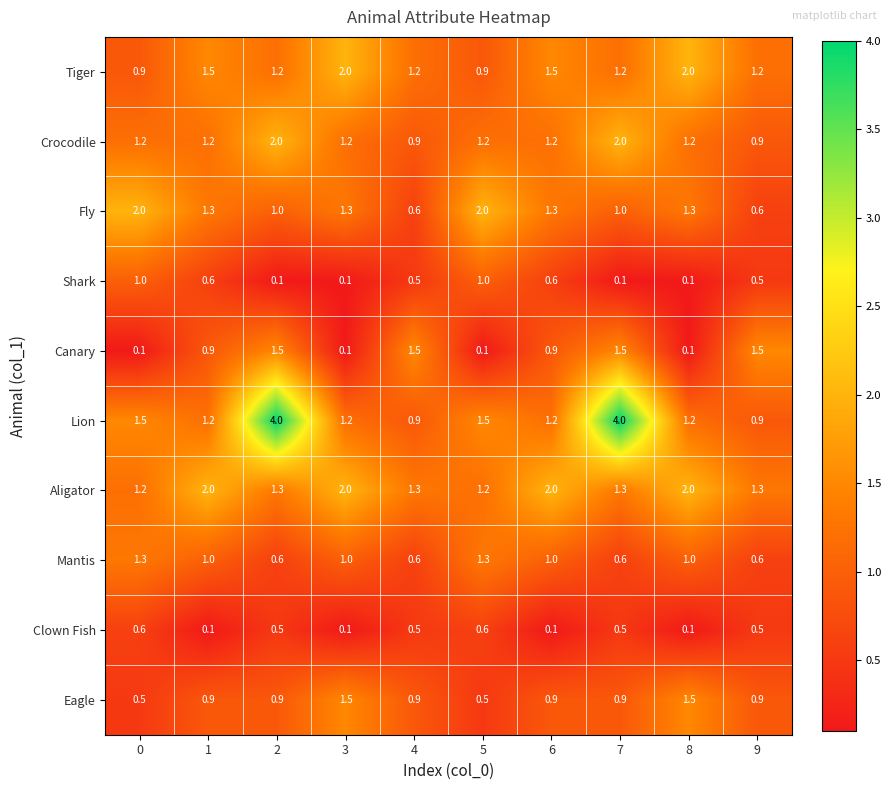

What is the sum of all Eagle values?

9.4